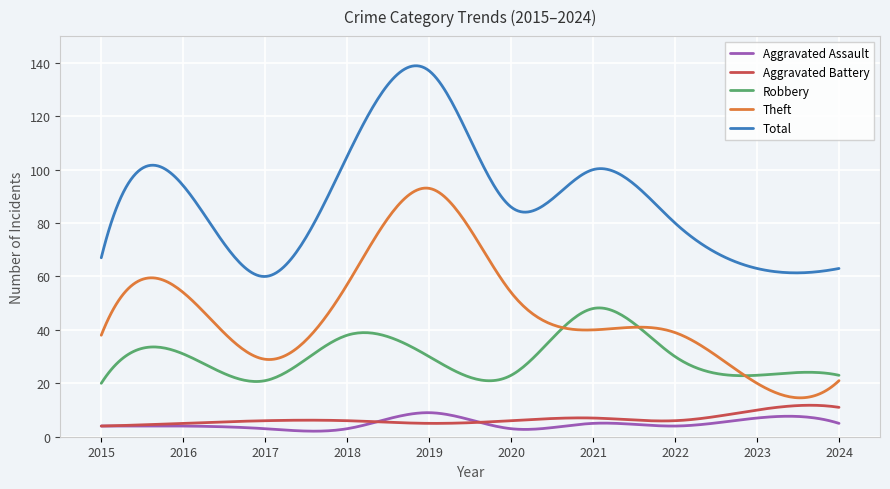

True or false: Total and Aggravated Battery intersect in this chart.

False